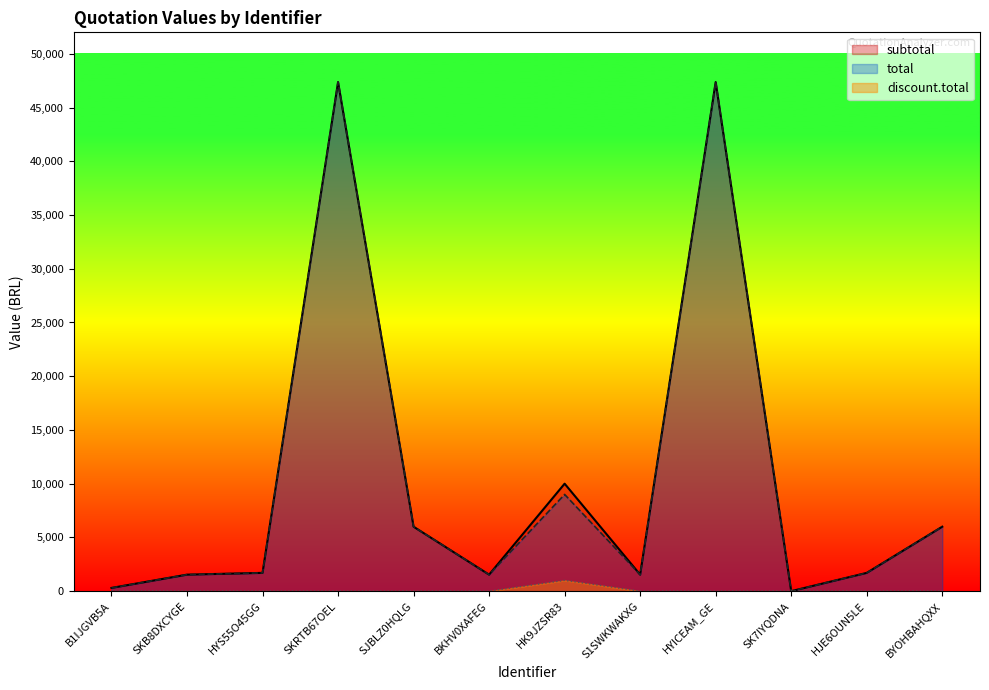

What is the value of the total point at the 6th from the left?

1535.0